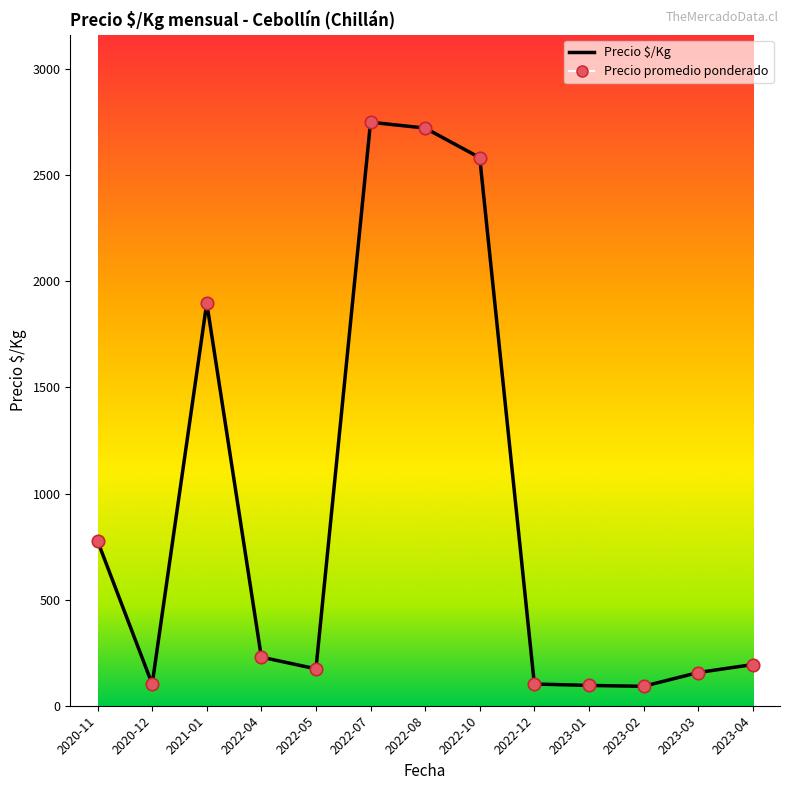

What is the change in value from 2022-07 to 2022-12?

-2647.5